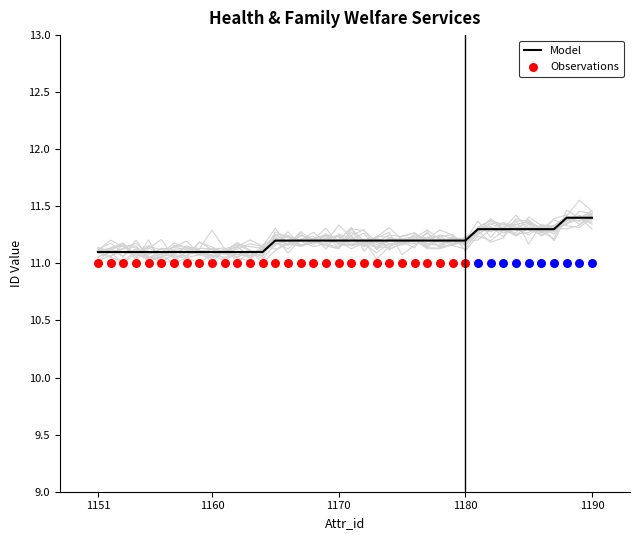

What is the change in value from 1161 to 1180?

+0.1